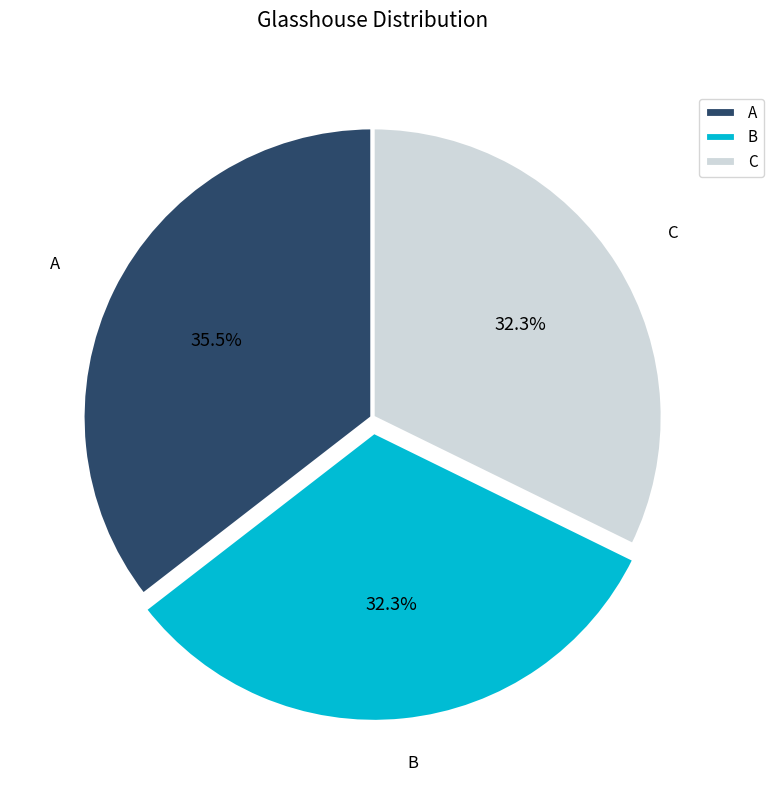

Is there a majority slice in this chart?

No